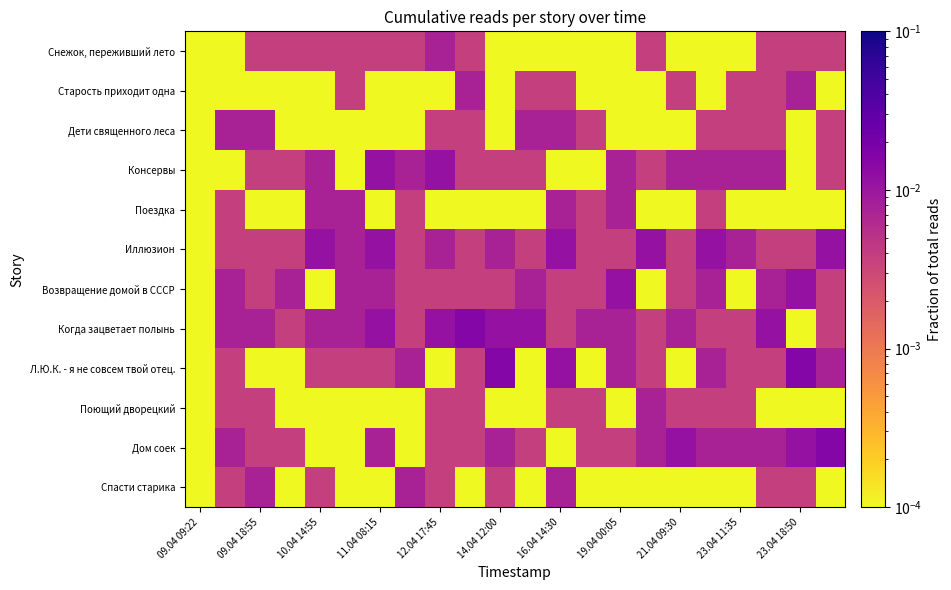

How many distinct data groups are displayed?

12